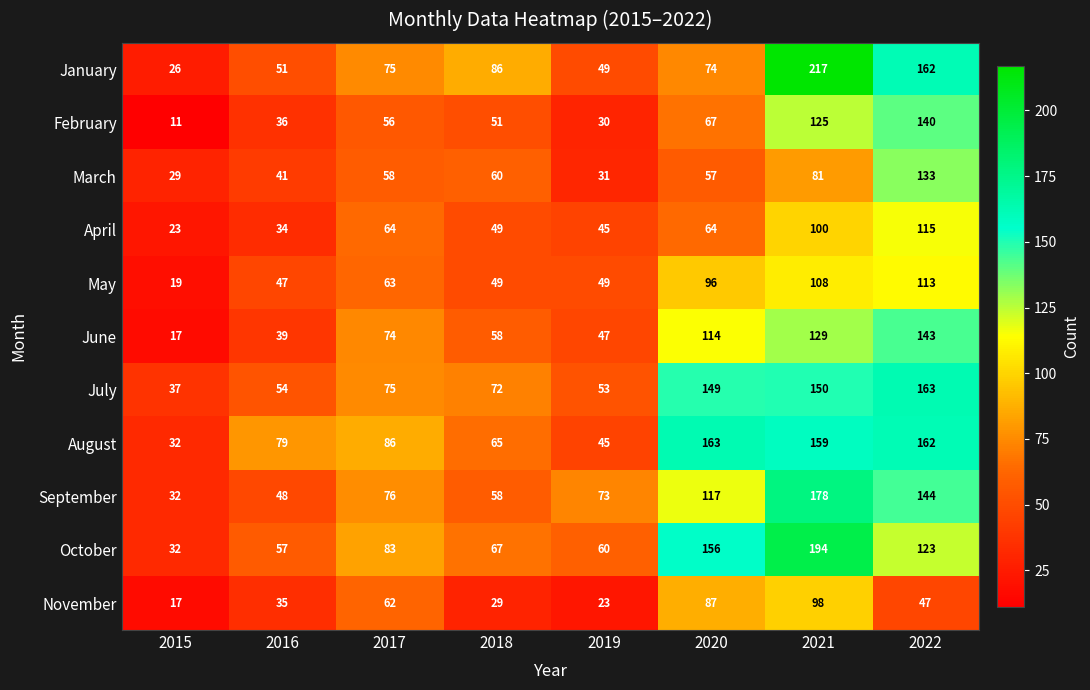

At which category does the chart reach its minimum across all series?

2015